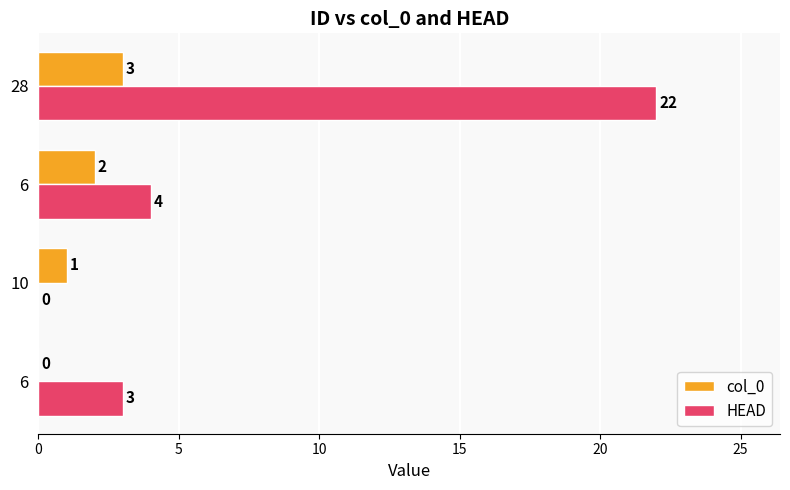

How many series are shown in this chart?

2